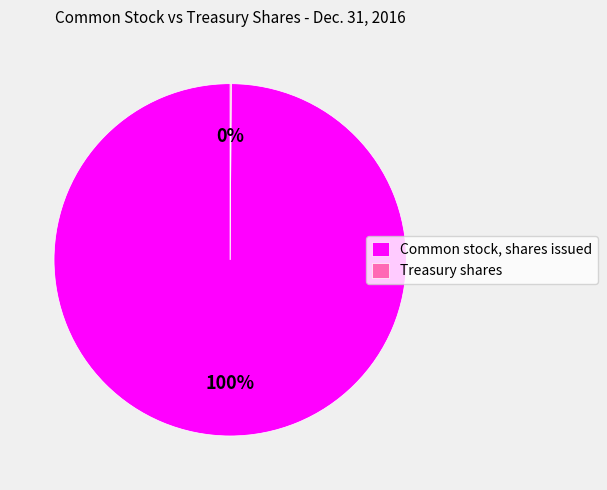

What is the largest slice in the pie chart?

Common stock, shares issued